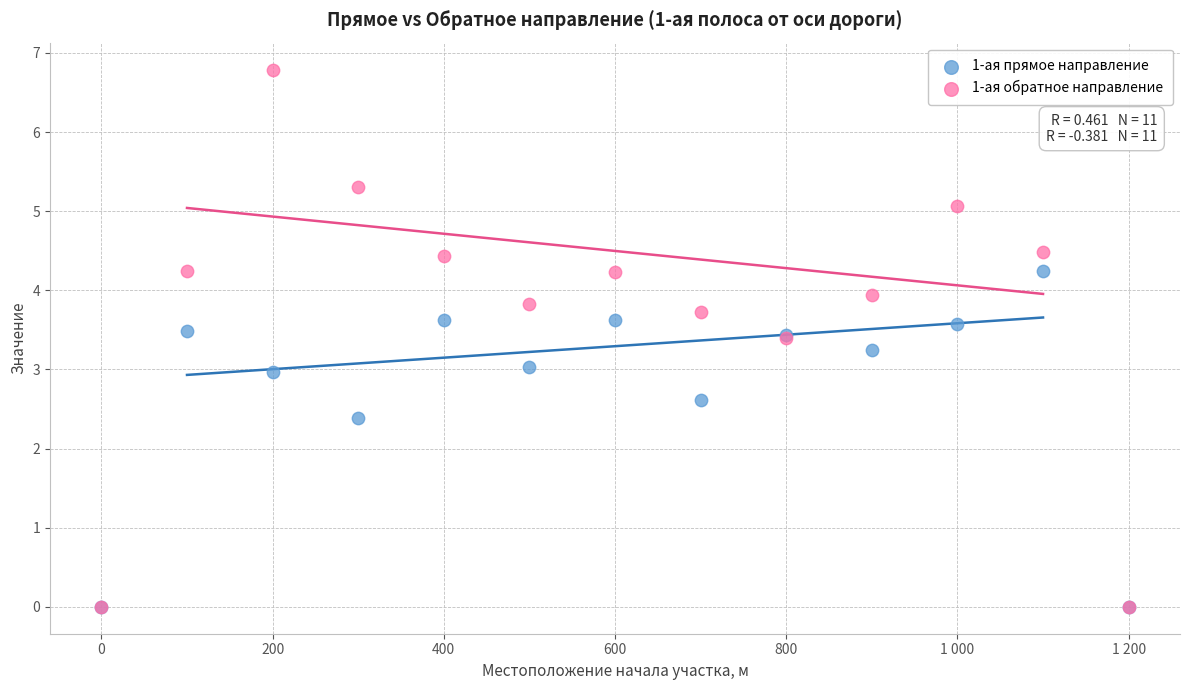

What are all the series names shown in the legend?

1-ая прямое направление, 1-ая обратное направление